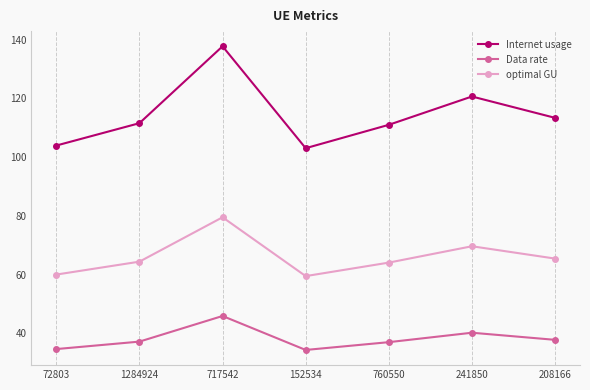

What is the difference between the second highest and minimum values in the optimal GU series?

10.2